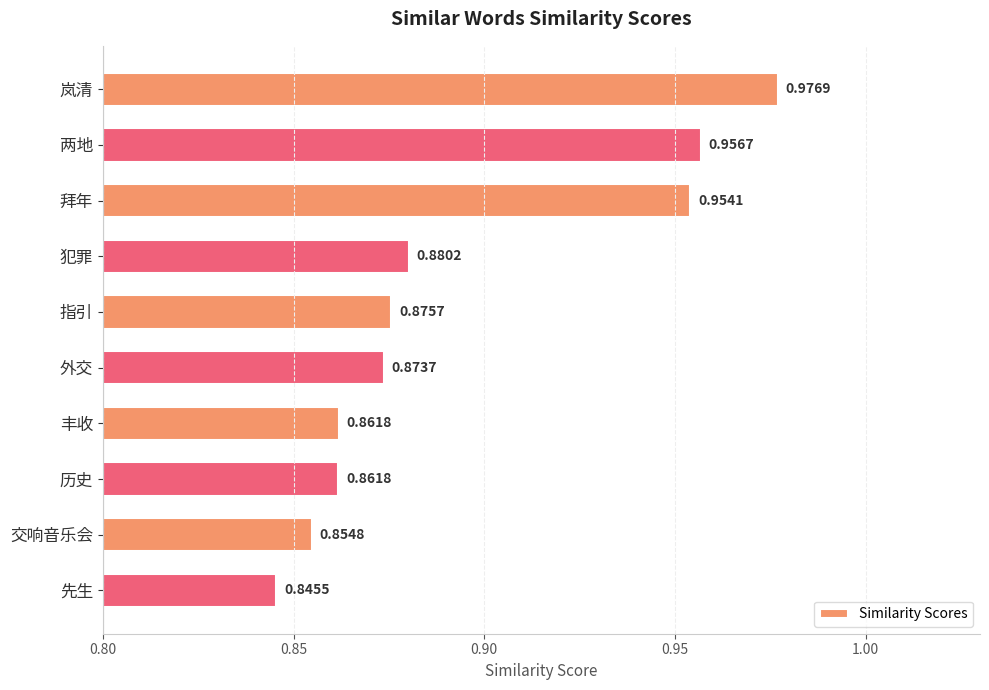

How many values are between 0 and 1?

10